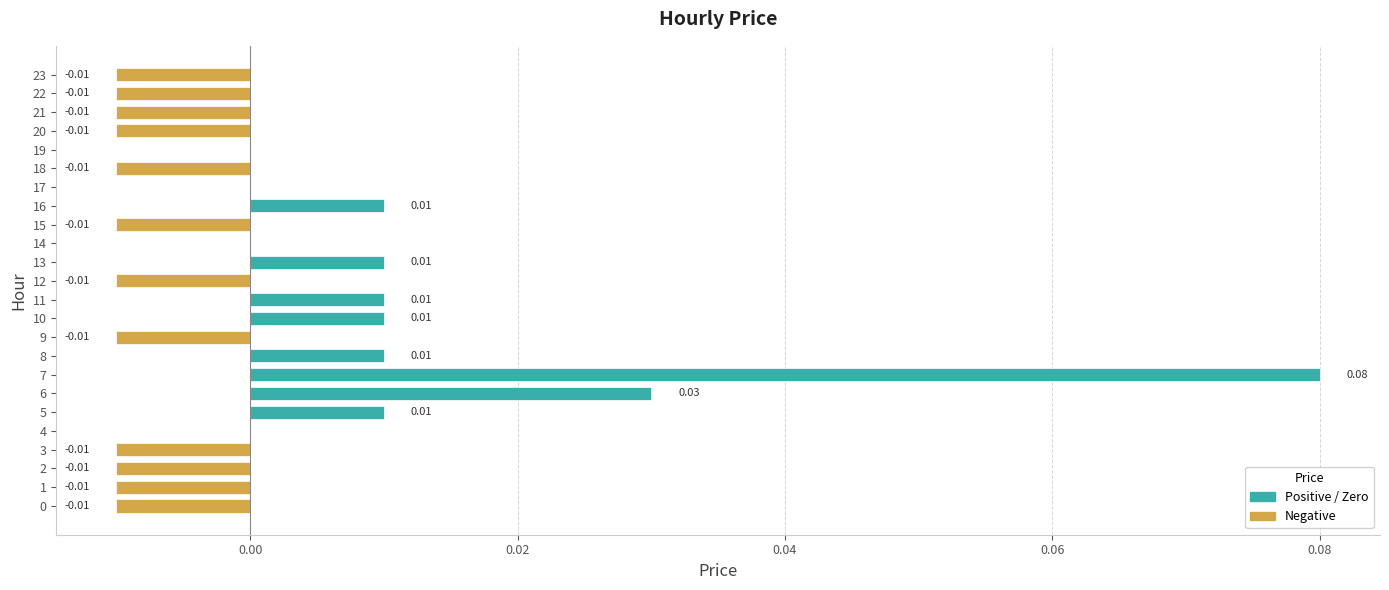

Is it true that the value at 9 is -0.0?

True